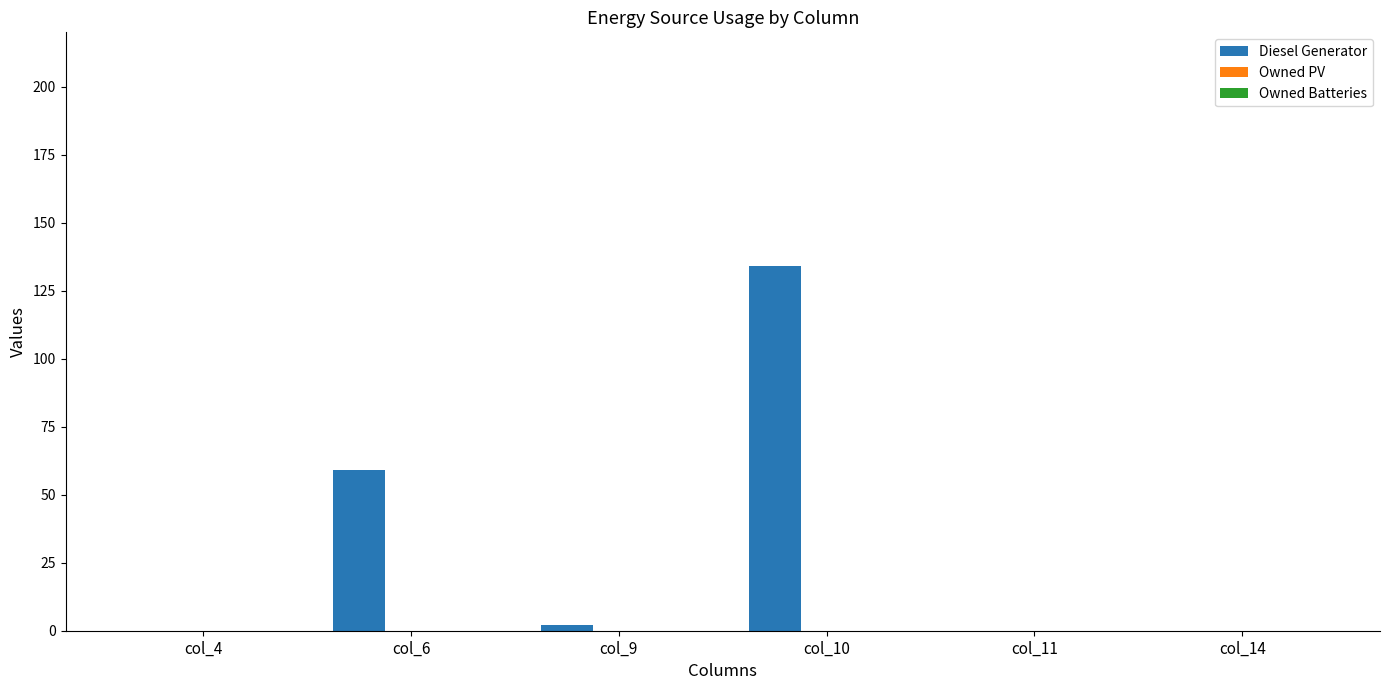

Which category has the highest value across all series?

col_10